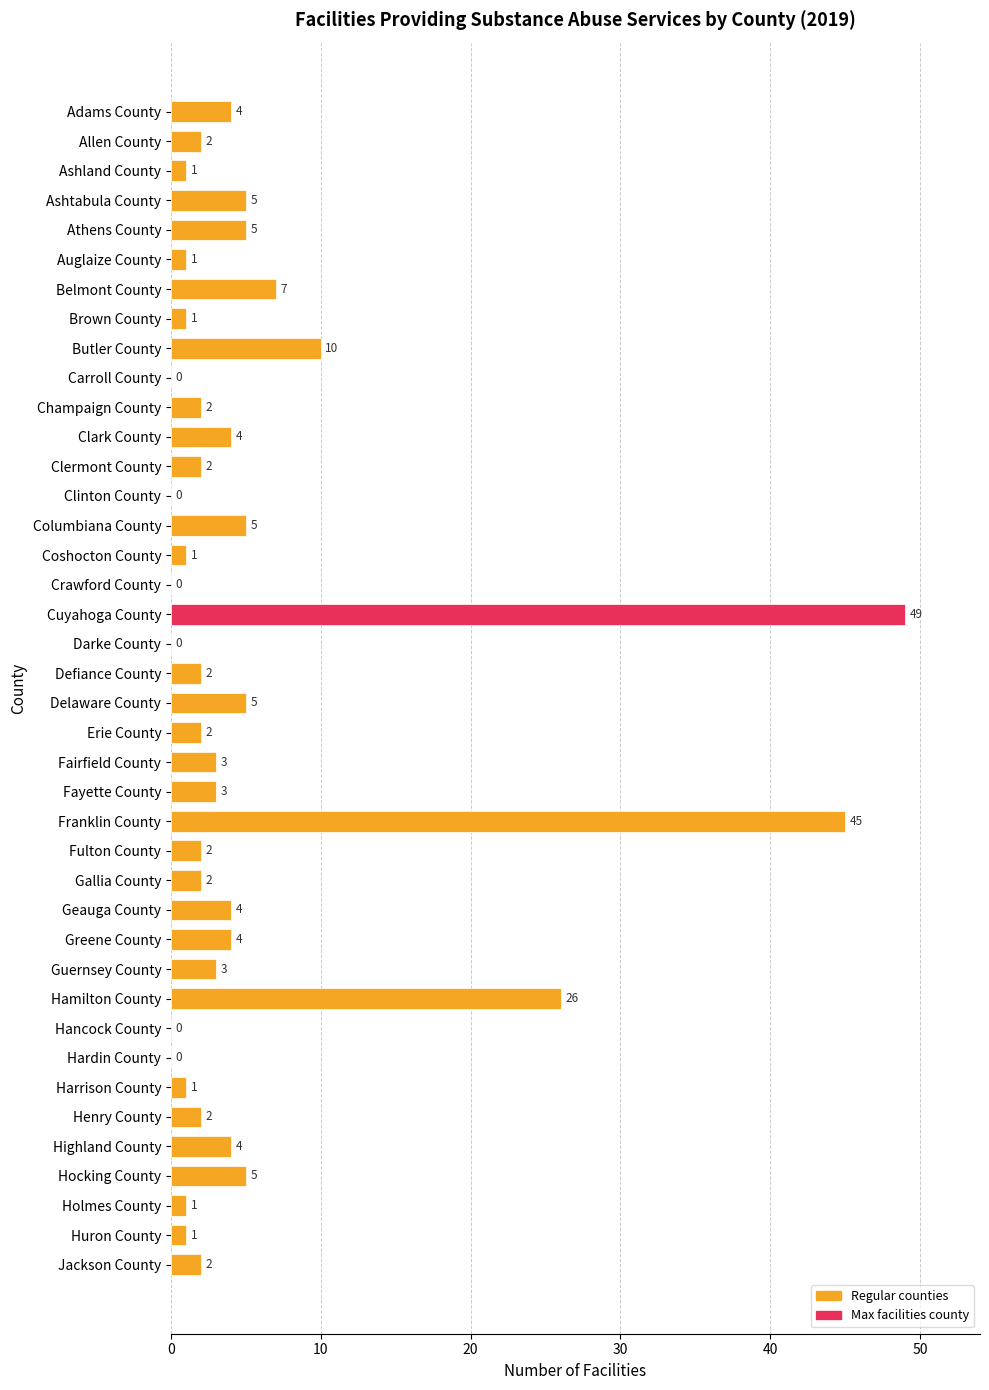

The chart shows a value of 4 at Geauga County. True or false?

True